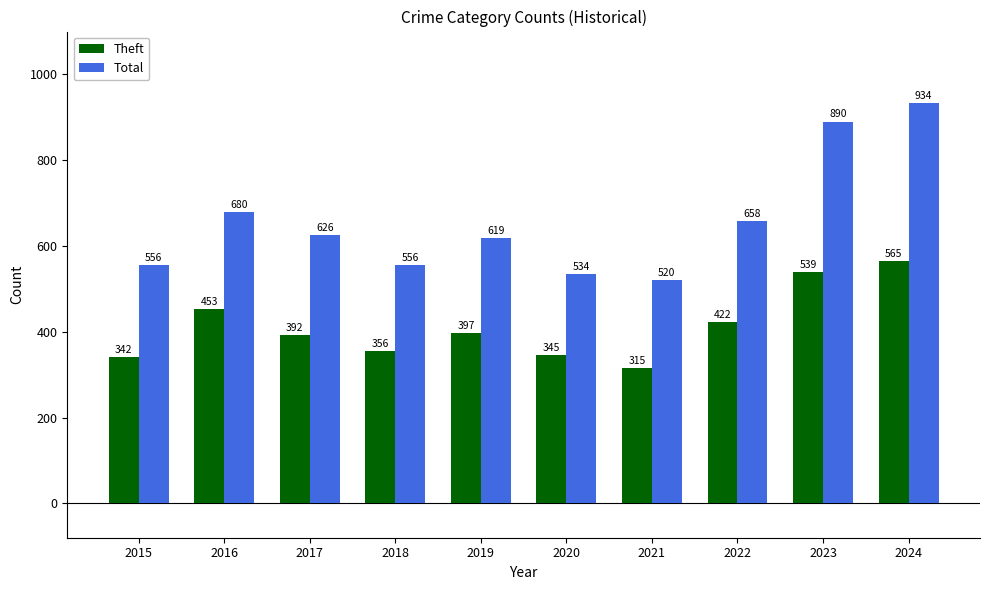

The Theft series shows 371 at 2023. True or false?

False